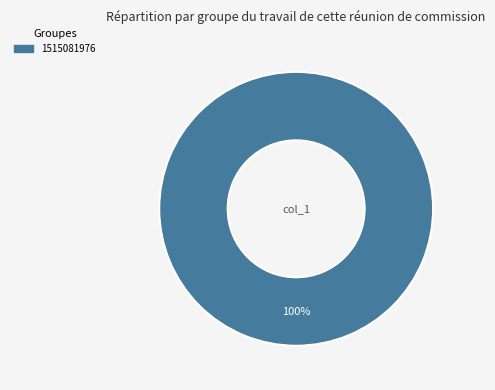

Is there a majority slice in this chart?

Yes